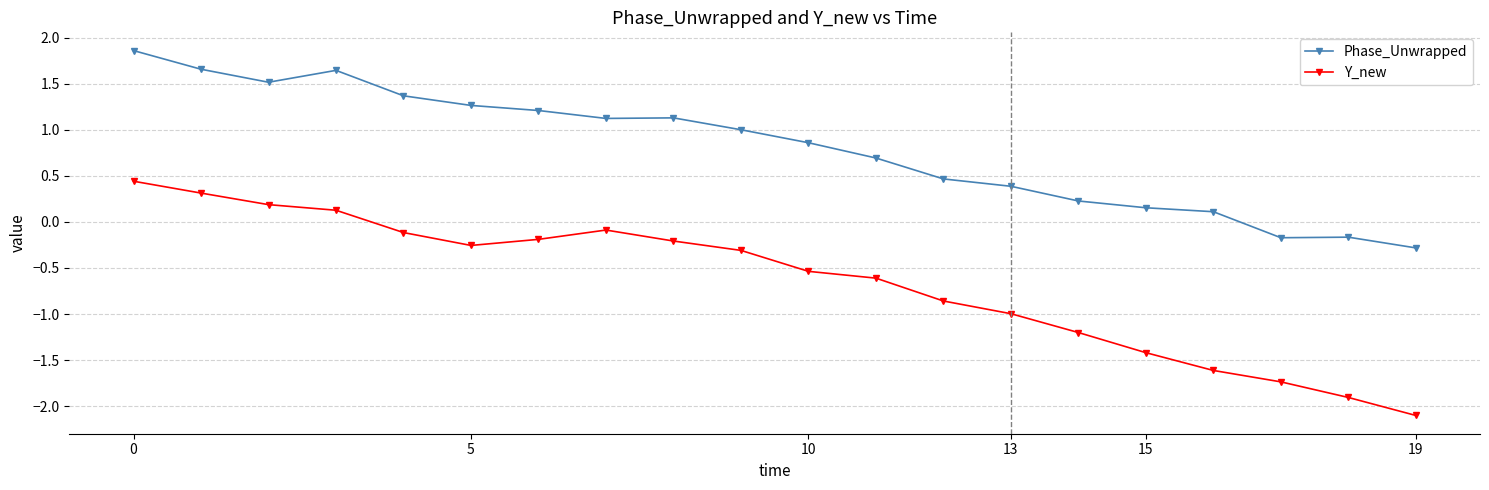

At how many categories does at least one series exceed 0?

17